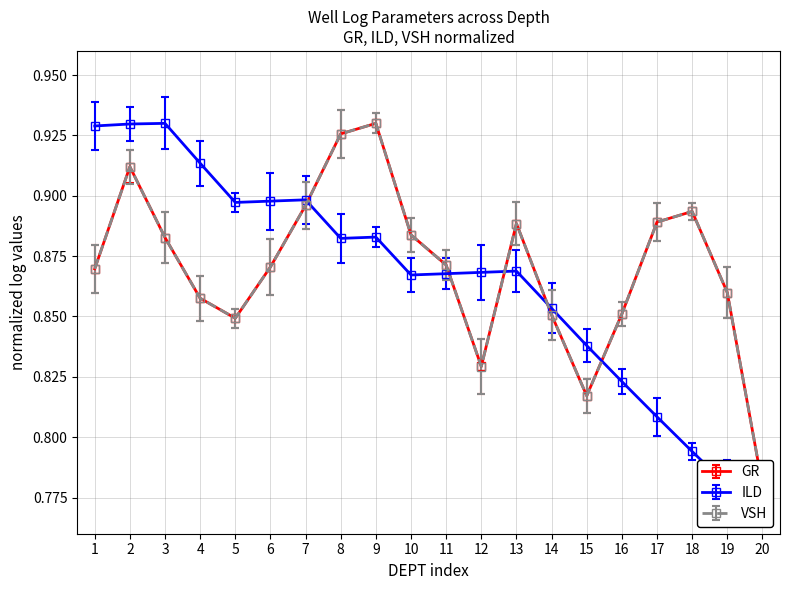

Reading right to left, extract all data points from this chart.

GR: 0.8	0.9	0.9	0.9	0.9	0.8	0.9	0.9	0.8	0.9	0.9	0.9	0.9	0.9	0.9	0.8	0.9	0.9	0.9	0.9
ILD: 0.8	0.8	0.8	0.8	0.8	0.8	0.9	0.9	0.9	0.9	0.9	0.9	0.9	0.9	0.9	0.9	0.9	0.9	0.9	0.9
VSH: 0.8	0.9	0.9	0.9	0.9	0.8	0.9	0.9	0.8	0.9	0.9	0.9	0.9	0.9	0.9	0.8	0.9	0.9	0.9	0.9